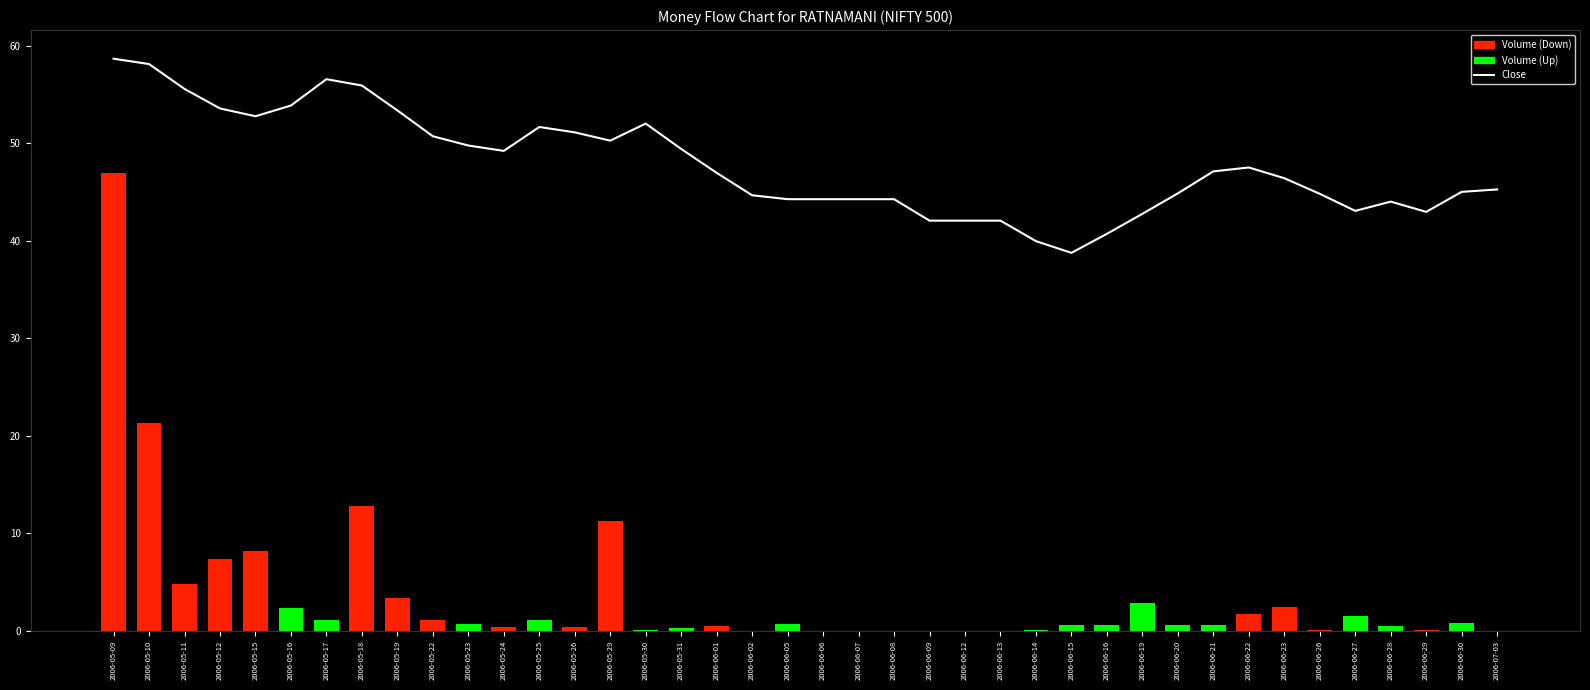

What is the change in value from 2006-06-20 to 2006-06-29?

-1.9